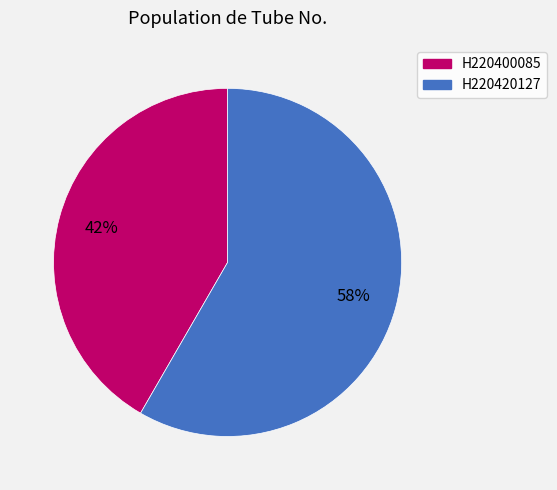

To the nearest percent, what is the combined percentage of H220420127 and H220400085?

100%